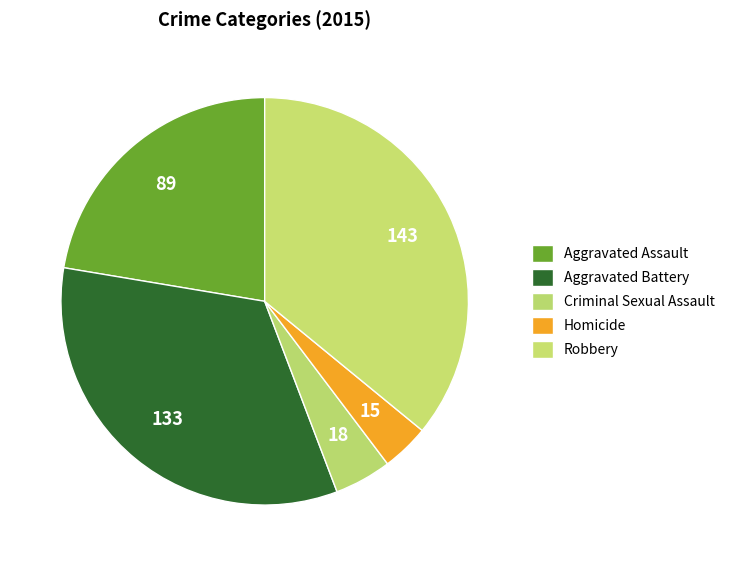

Does Robbery account for over 50% of the chart?

No